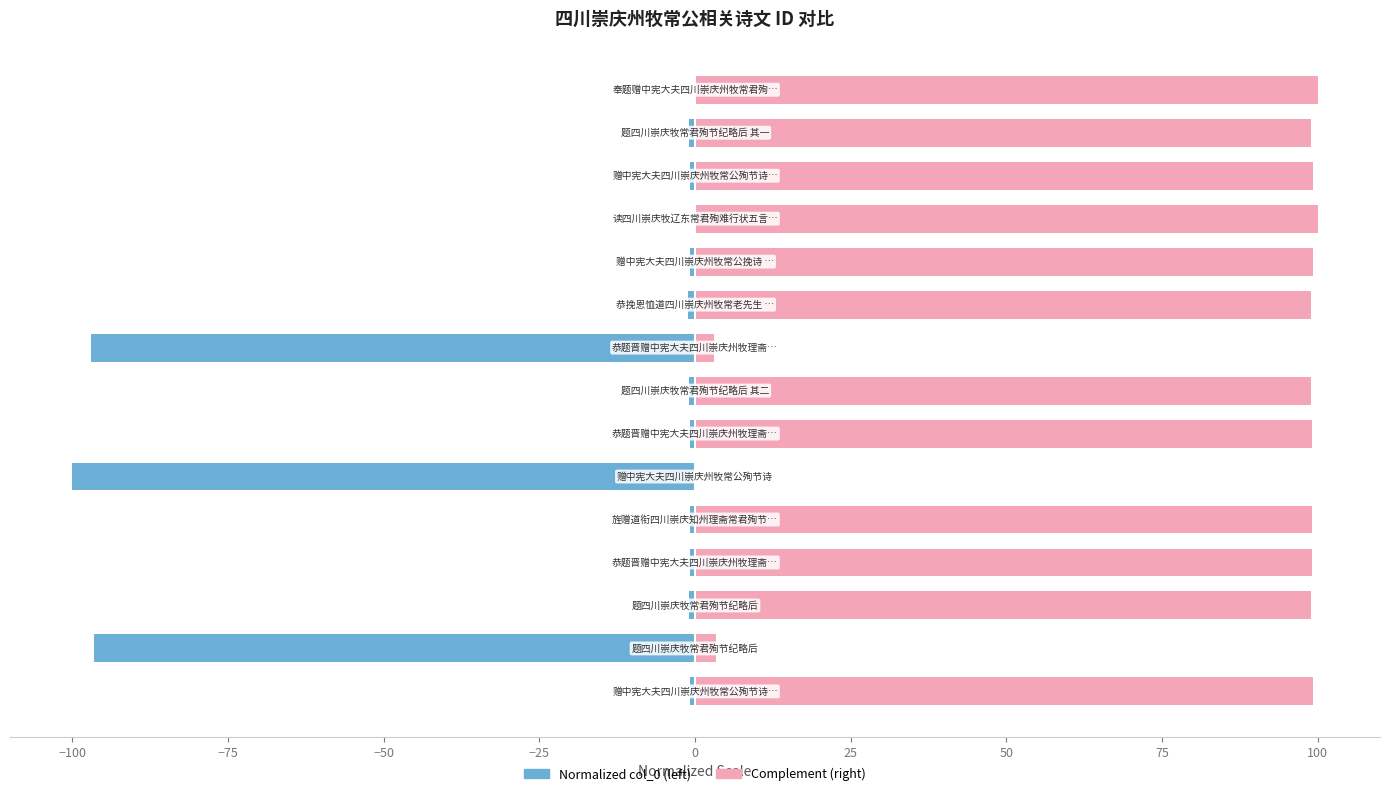

Is it true that col_0 (right) equals 99.0 at 50?

True